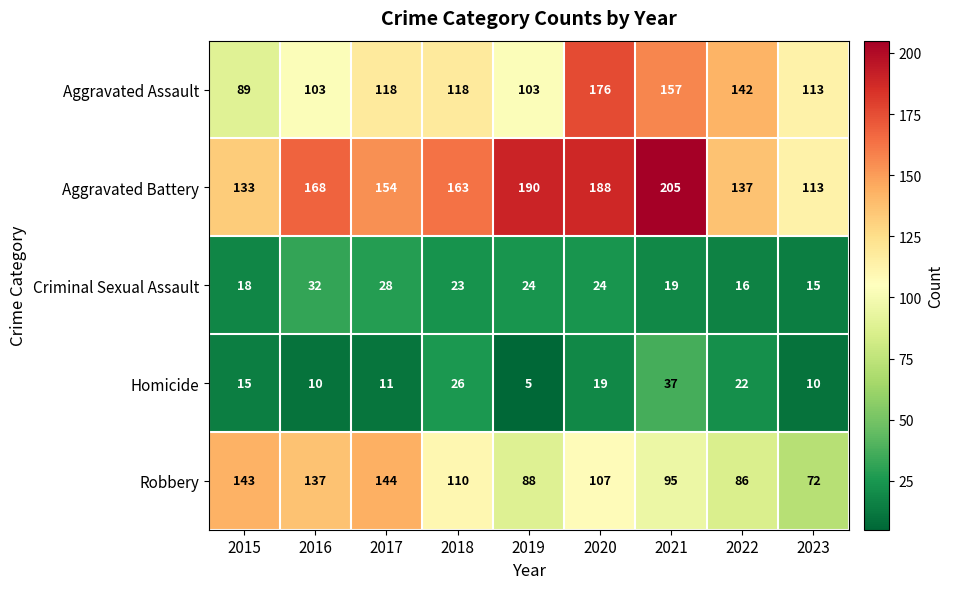

Is it true that Aggravated Assault equals 103 at 2016?

True